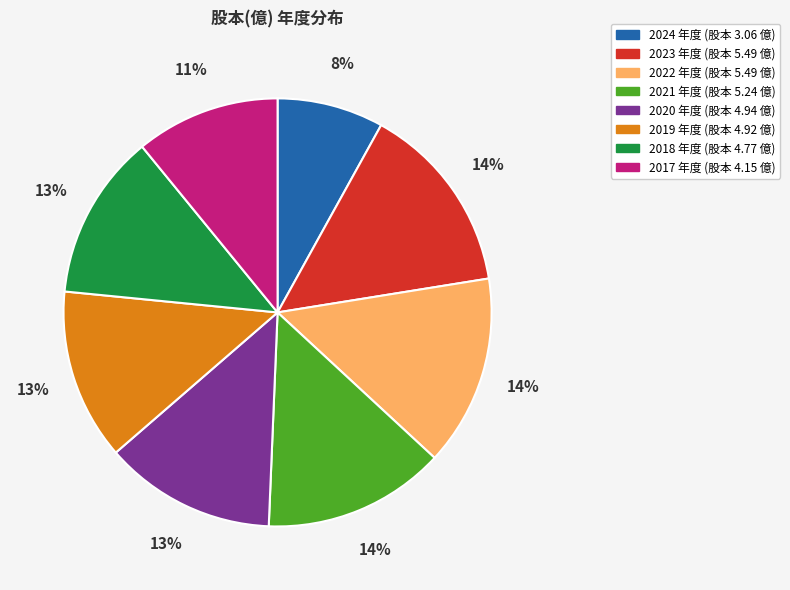

Approximately how many times larger is the value at 2020 compared to 2018?

1.0